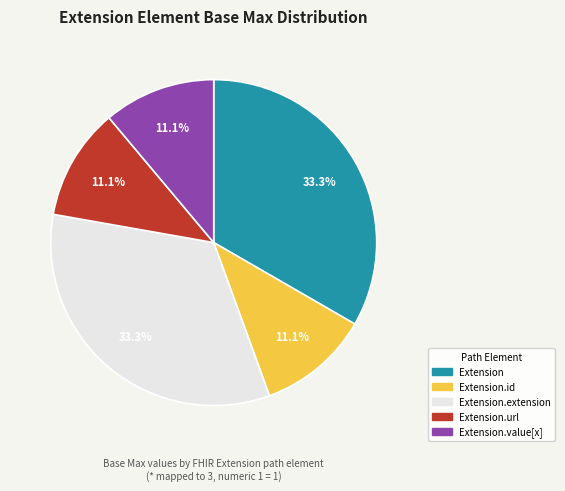

Is there any slice that represents more than half of the pie?

No